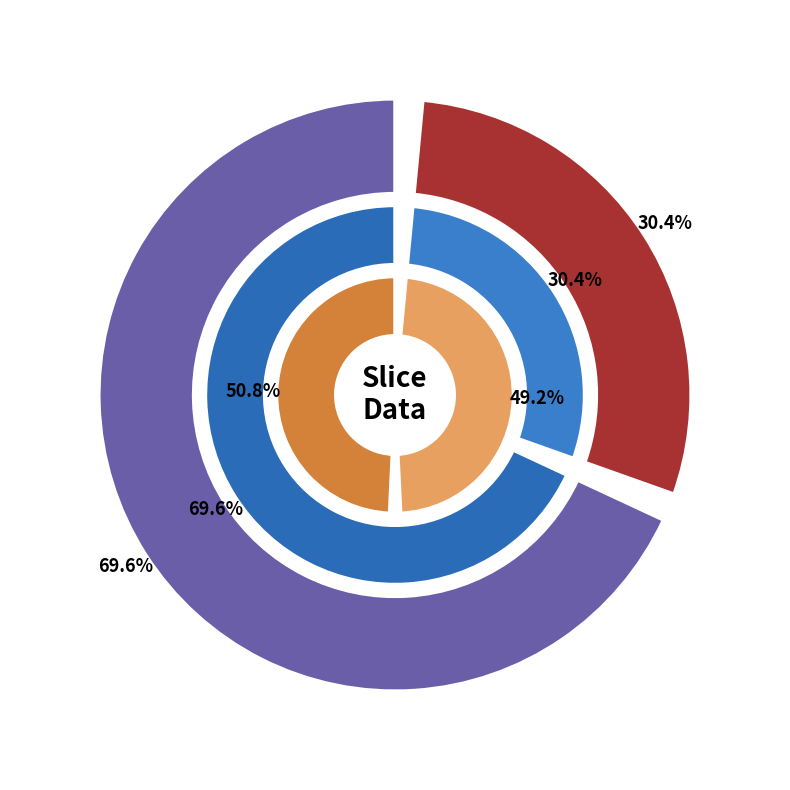

How much of the chart is everything except I_SLICE?

30.4%